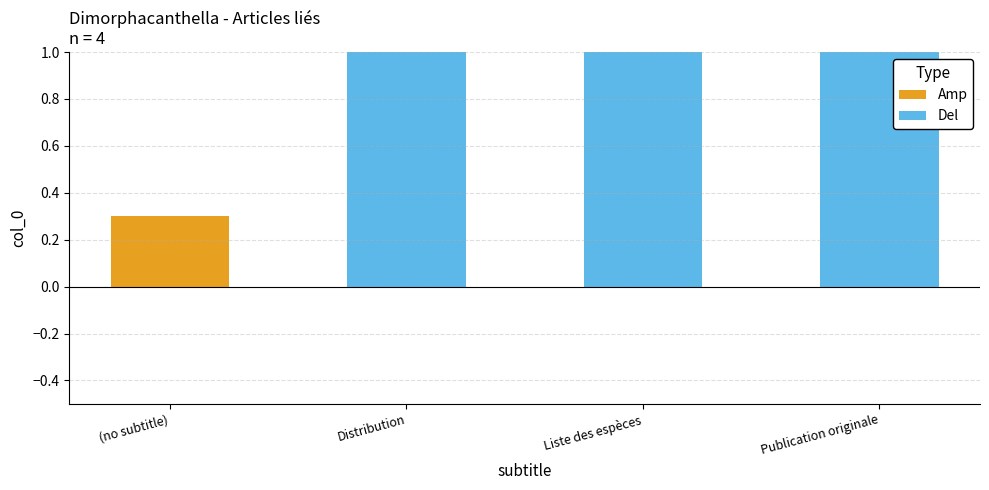

What is the label of the 3rd bar from the left?

Liste des espèces